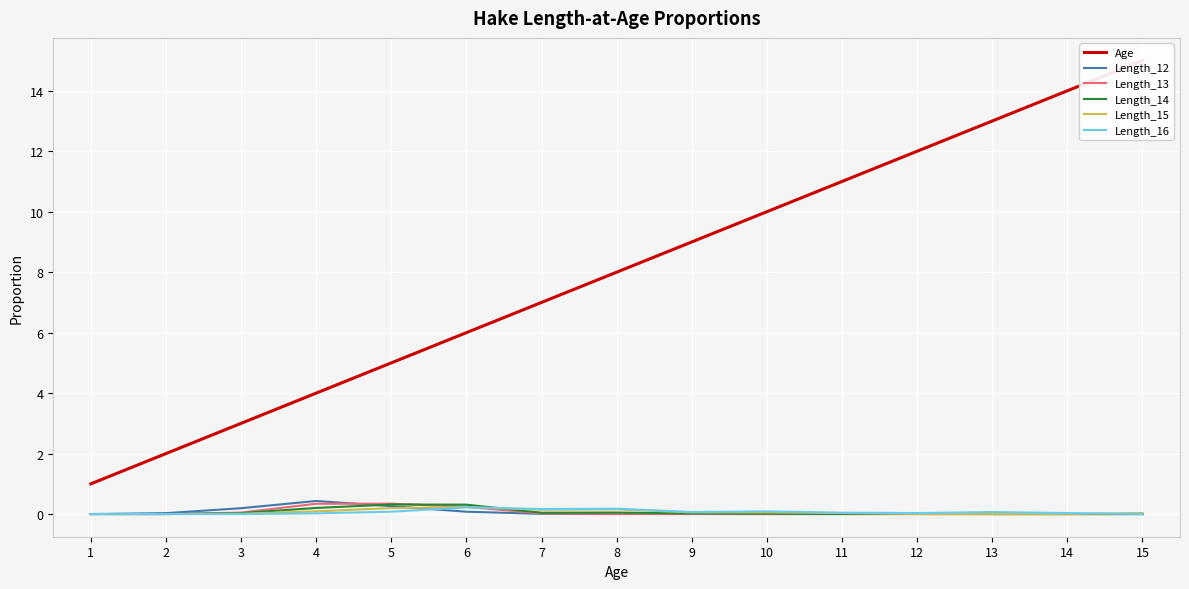

Reading left to right, transcribe all the data shown in this chart.

Age: 1.0	2.0	3.0	4.0	5.0	6.0	7.0	8.0	9.0	10.0	11.0	12.0	13.0	14.0	15.0
Length_12: 0.0	0.0	0.2	0.4	0.3	0.1	0.0	0.0	0.0	0.0	0.0	0.0	0.0	0.0	0.0
Length_13: 0.0	0.0	0.0	0.3	0.3	0.2	0.0	0.0	0.0	0.0	0.0	0.0	0.0	0.0	0.0
Length_14: 0.0	0.0	0.0	0.2	0.3	0.3	0.0	0.0	0.0	0.0	0.0	0.0	0.0	0.0	0.0
Length_15: 0.0	0.0	0.0	0.1	0.2	0.2	0.1	0.2	0.1	0.1	0.0	0.0	0.0	0.0	0.0
Length_16: 0.0	0.0	0.0	0.0	0.1	0.2	0.2	0.2	0.1	0.1	0.0	0.0	0.1	0.0	0.0